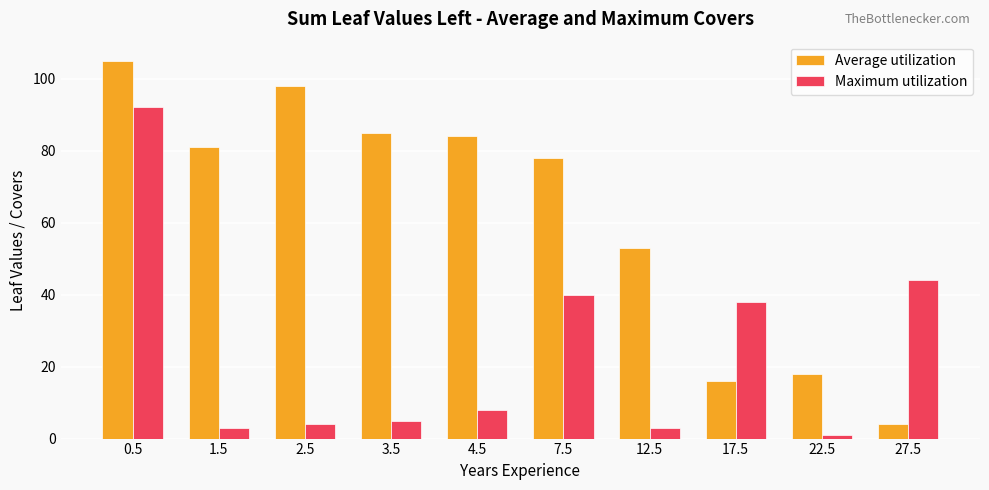

Is the value of Average utilization at 12.5 greater than the value of Maximum utilization at 12.5?

Yes